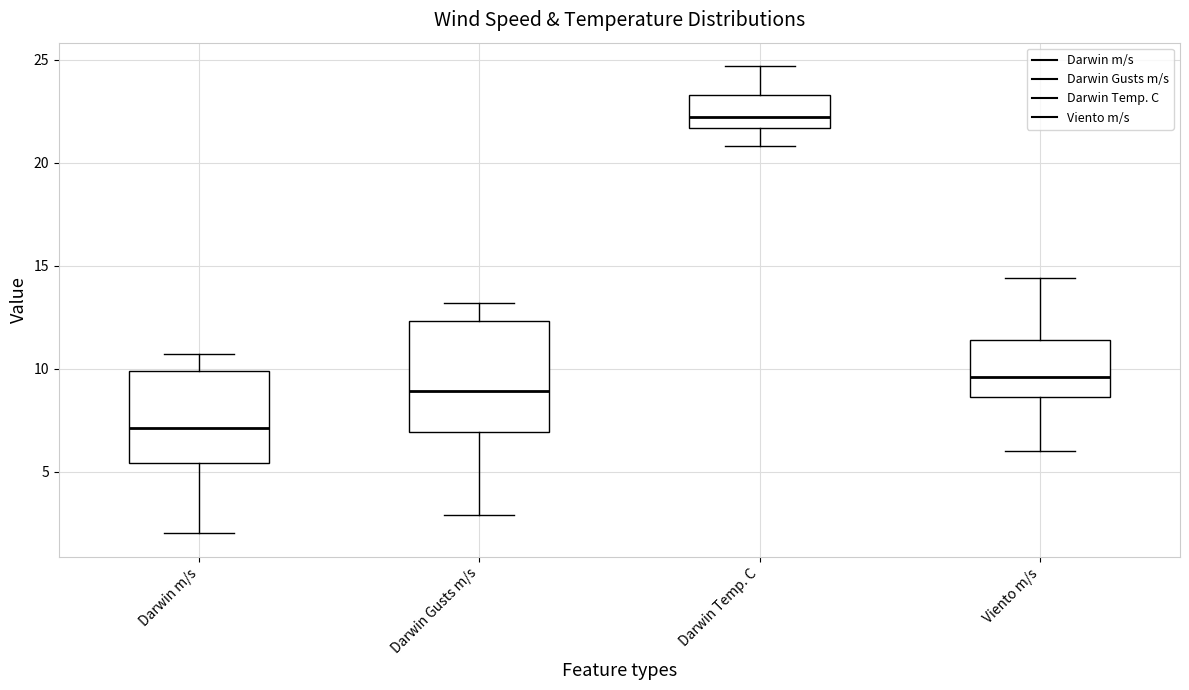

Reading left to right, transcribe this box plot: for each box, give where its median line is, the range the box spans, and where its two whiskers end, as read against the y-axis. The values are not printed on the chart, so give them approximately, as read against the axis.

Darwin m/s: median 7.0, box 5.5 to 10.0, whiskers 2.0 to 10.5
Darwin Gusts m/s: median 9.0, box 7.0 to 12.5, whiskers 3.0 to 13.0
Darwin Temp. C: median 22.0, box 21.5 to 23.5, whiskers 21.0 to 24.5
Viento m/s: median 9.5, box 8.5 to 11.5, whiskers 6.0 to 14.5